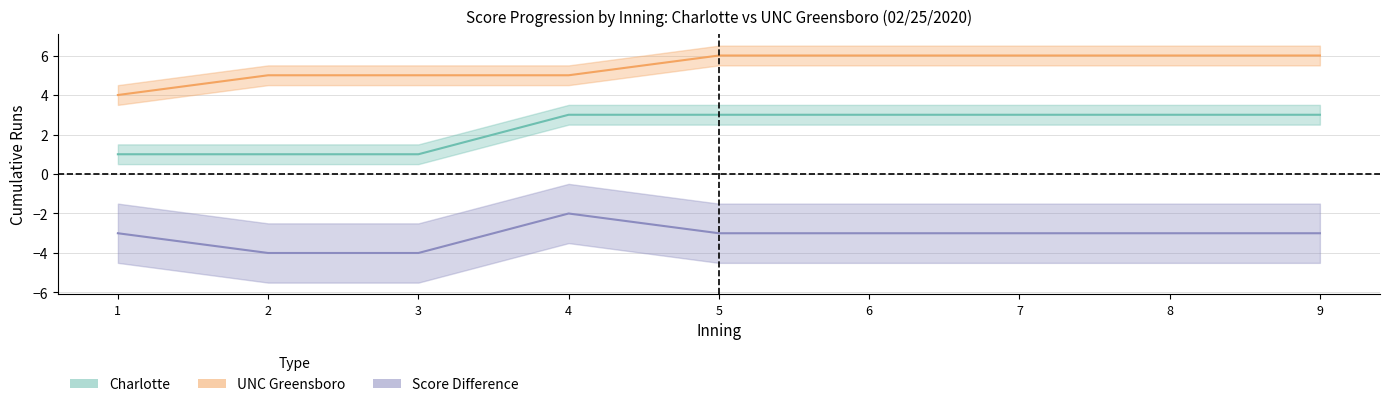

What is the total value across all series at 7?

9